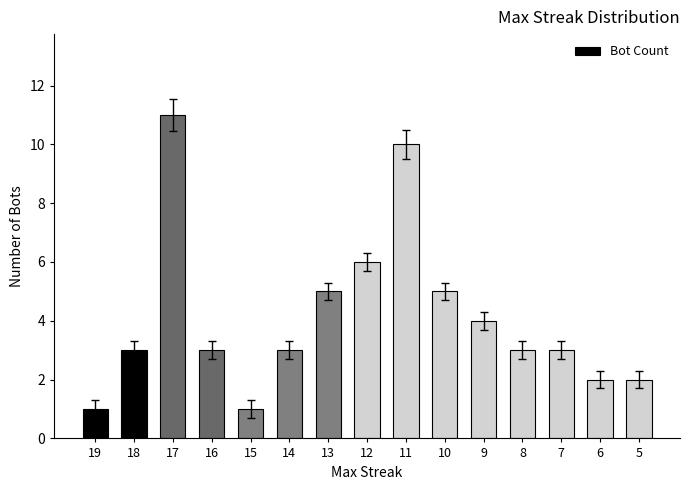

Where is the data nearest to the value 6?

12